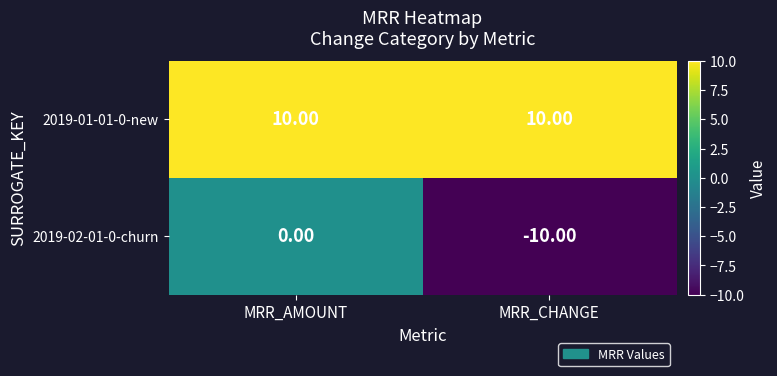

What is the minimum value shown in the chart?

-10